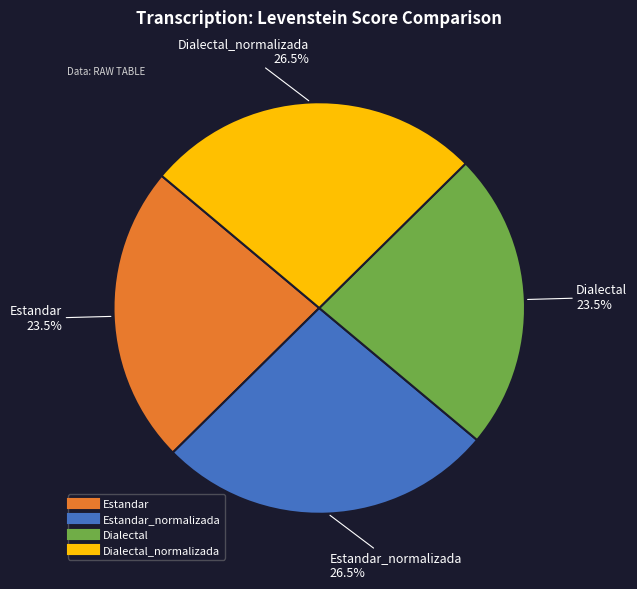

Is there a majority slice in this chart?

No